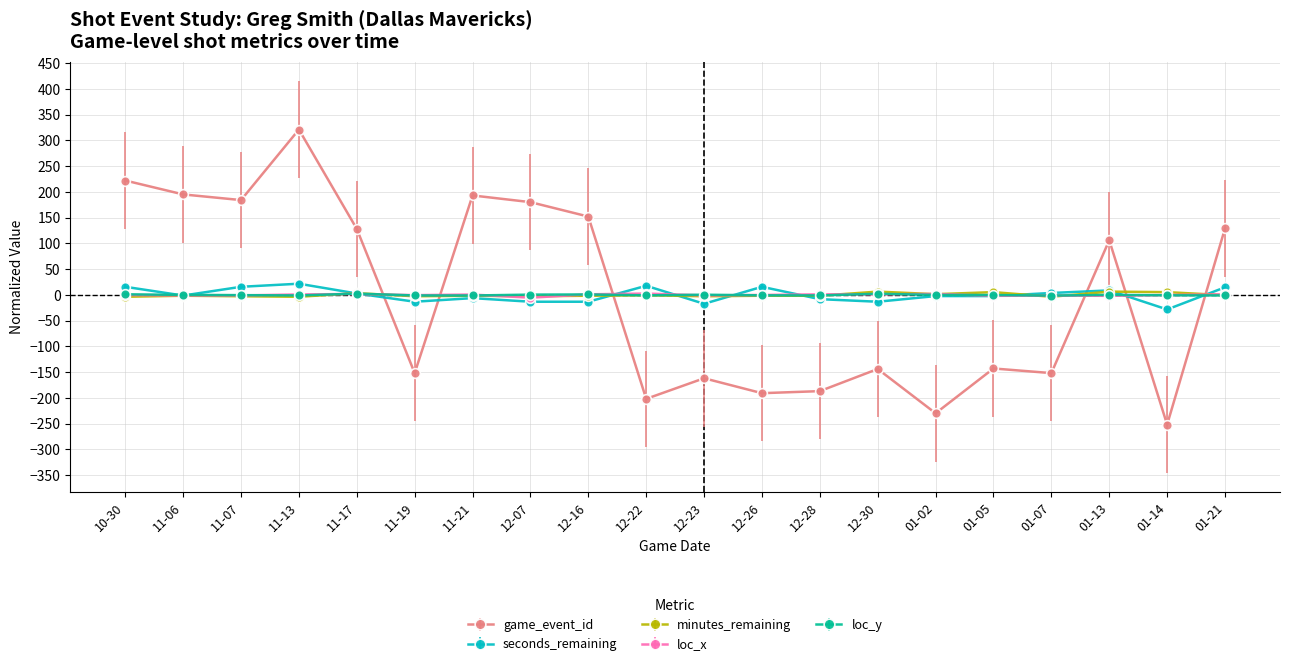

True or false: loc_x has more than 1 interior local peaks.

True